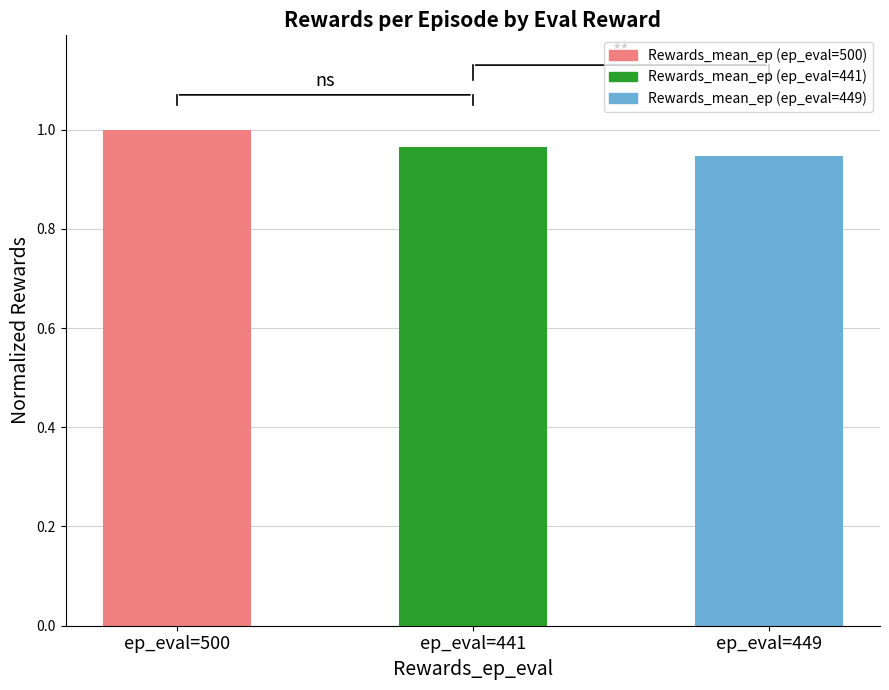

What is the average value?

1.0